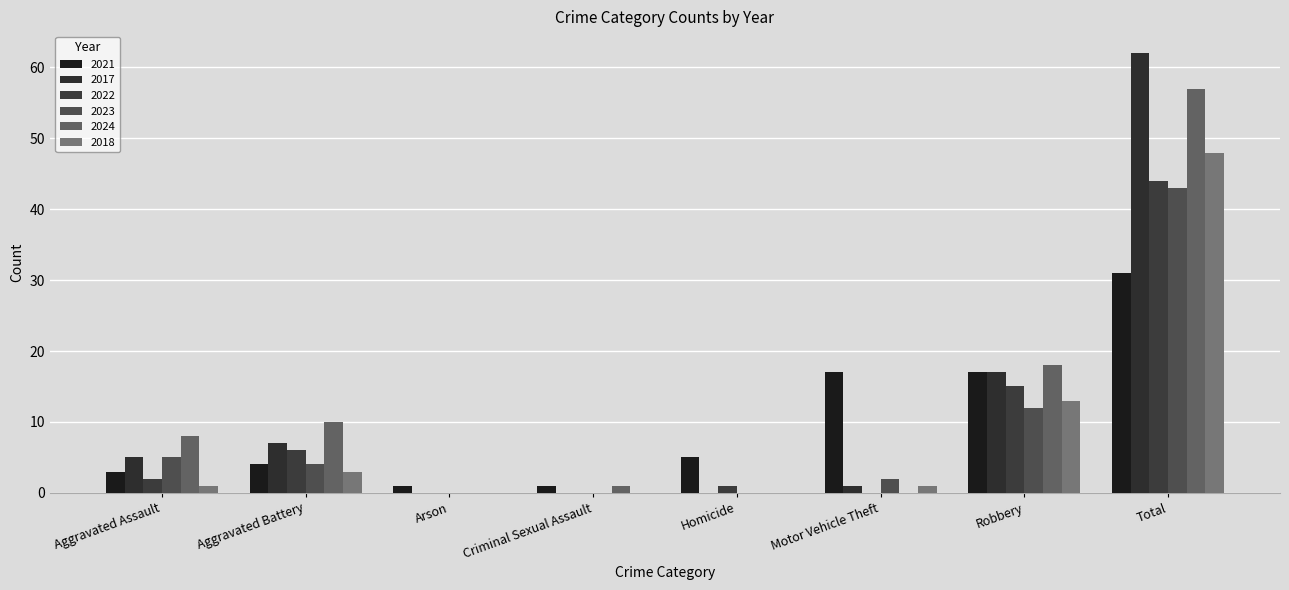

How many values in 2024 are above zero?

5